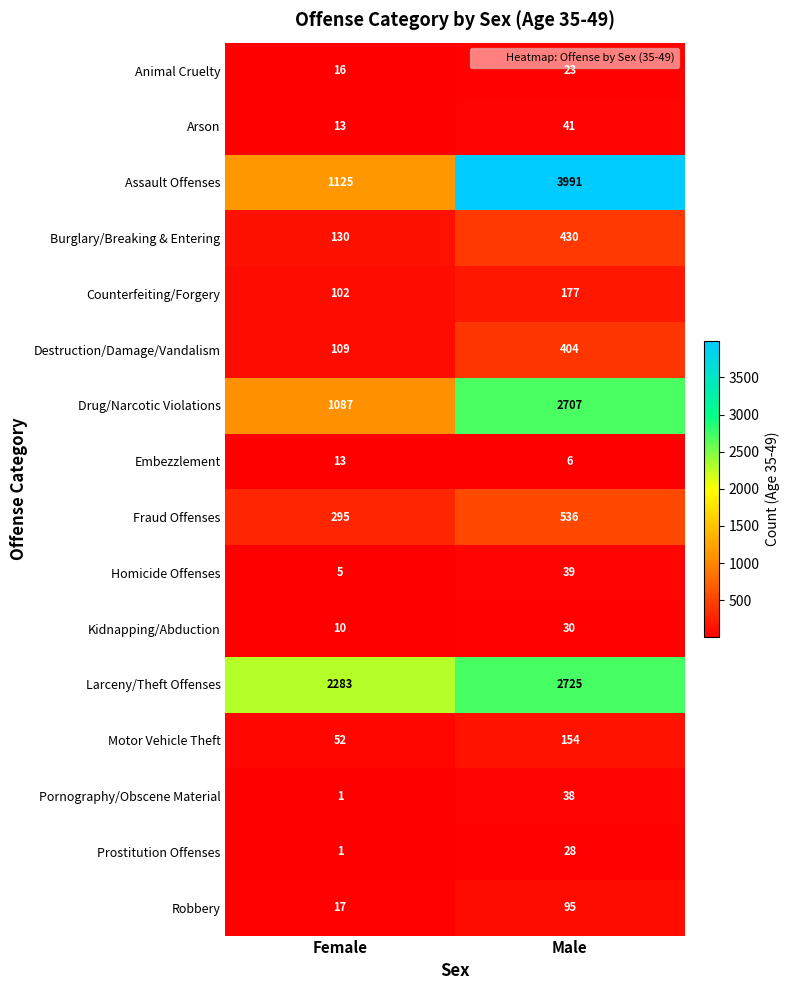

Rank the series by their maximum value, from lowest to highest.

Embezzlement, Animal Cruelty, Prostitution Offenses, Kidnapping/Abduction, Pornography/Obscene Material, Homicide Offenses, Arson, Robbery, Motor Vehicle Theft, Counterfeiting/Forgery, Destruction/Damage/Vandalism, Burglary/Breaking & Entering, Fraud Offenses, Drug/Narcotic Violations, Larceny/Theft Offenses, Assault Offenses